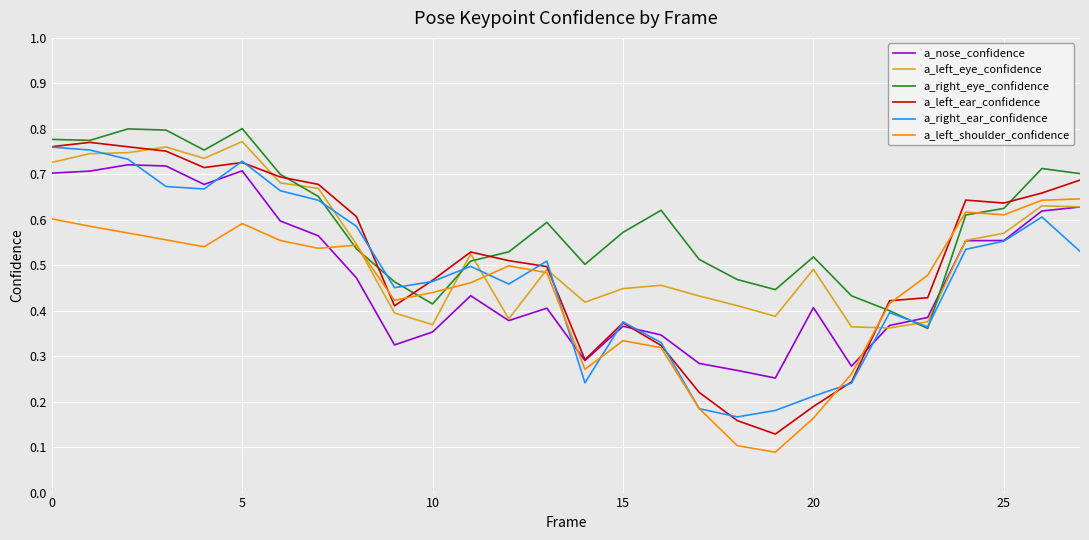

Which series has the largest range (max minus min)?

a_left_ear_confidence